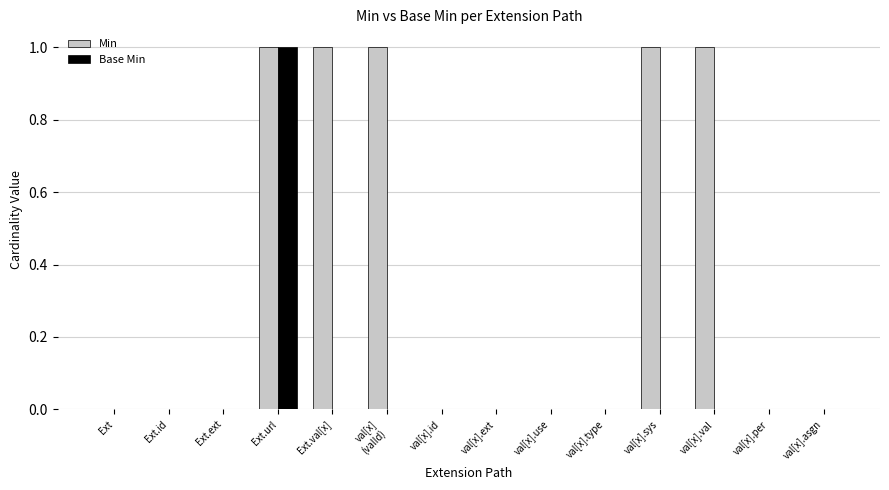

How many series are shown in this chart?

2